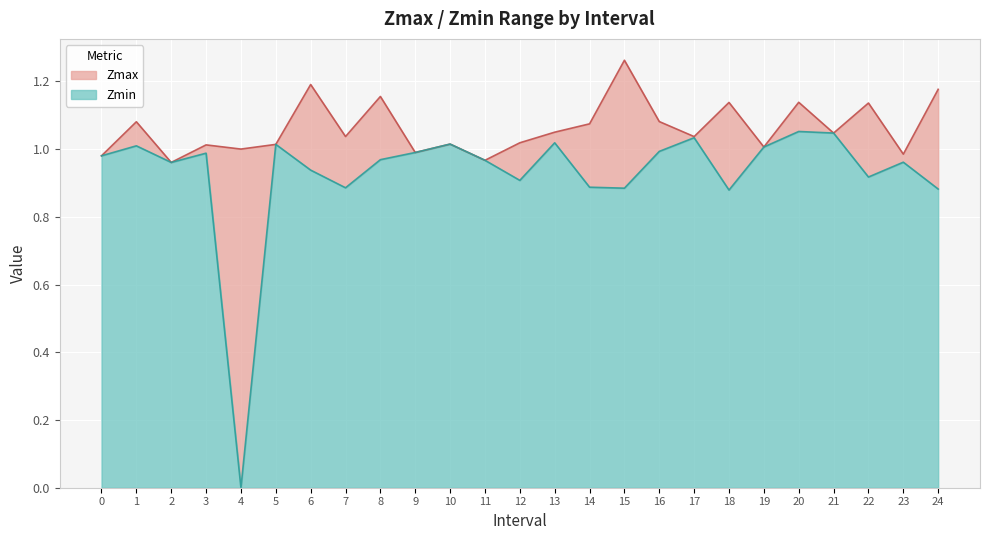

What is the value of the Zmin point at the 6th from the left?

1.0